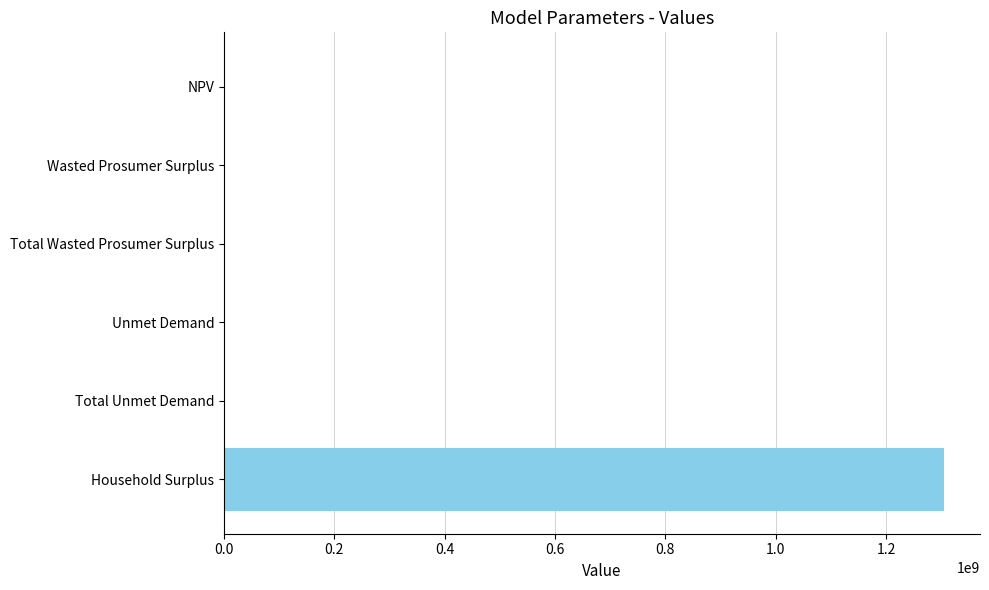

Count the number of values greater than 214704.

4